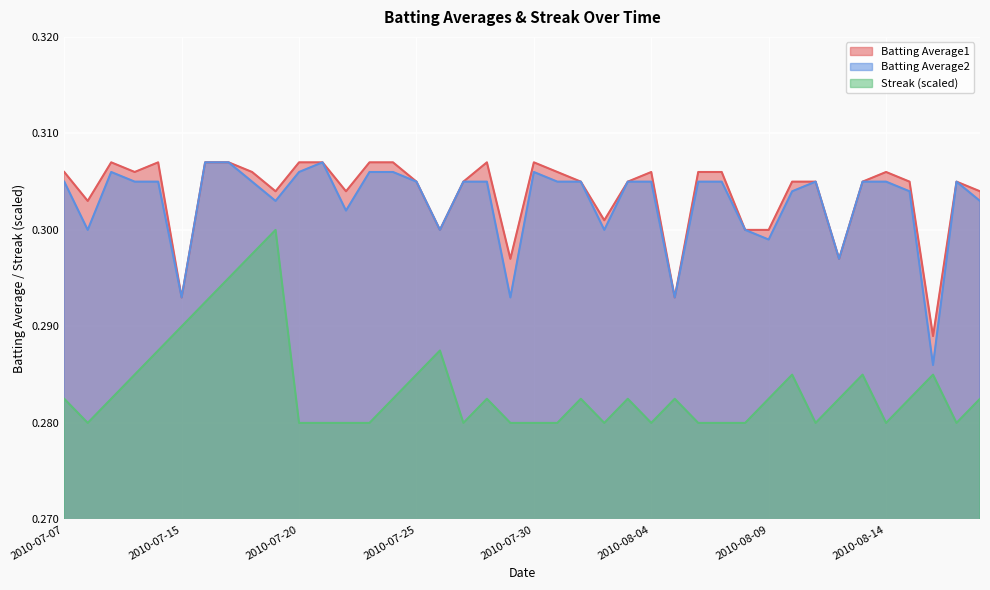

What is the greatest value displayed?

0.3